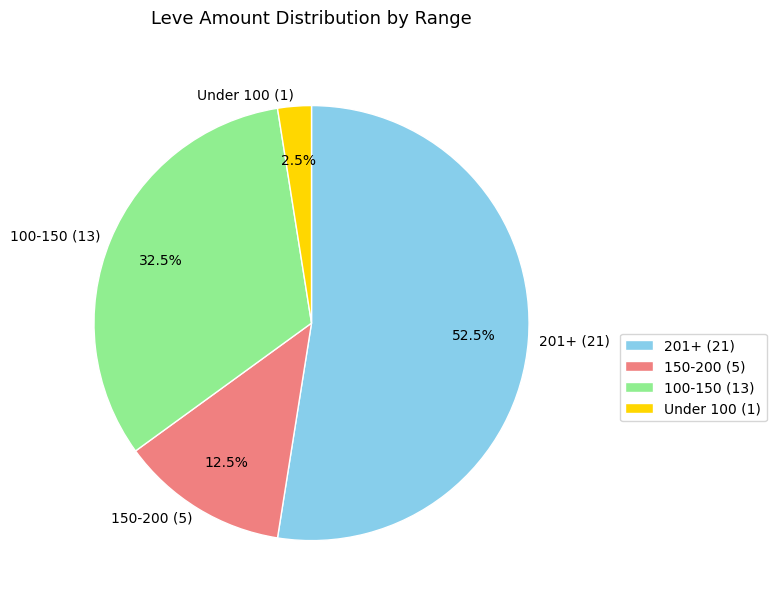

Which category accounts for the majority?

201+ (21)